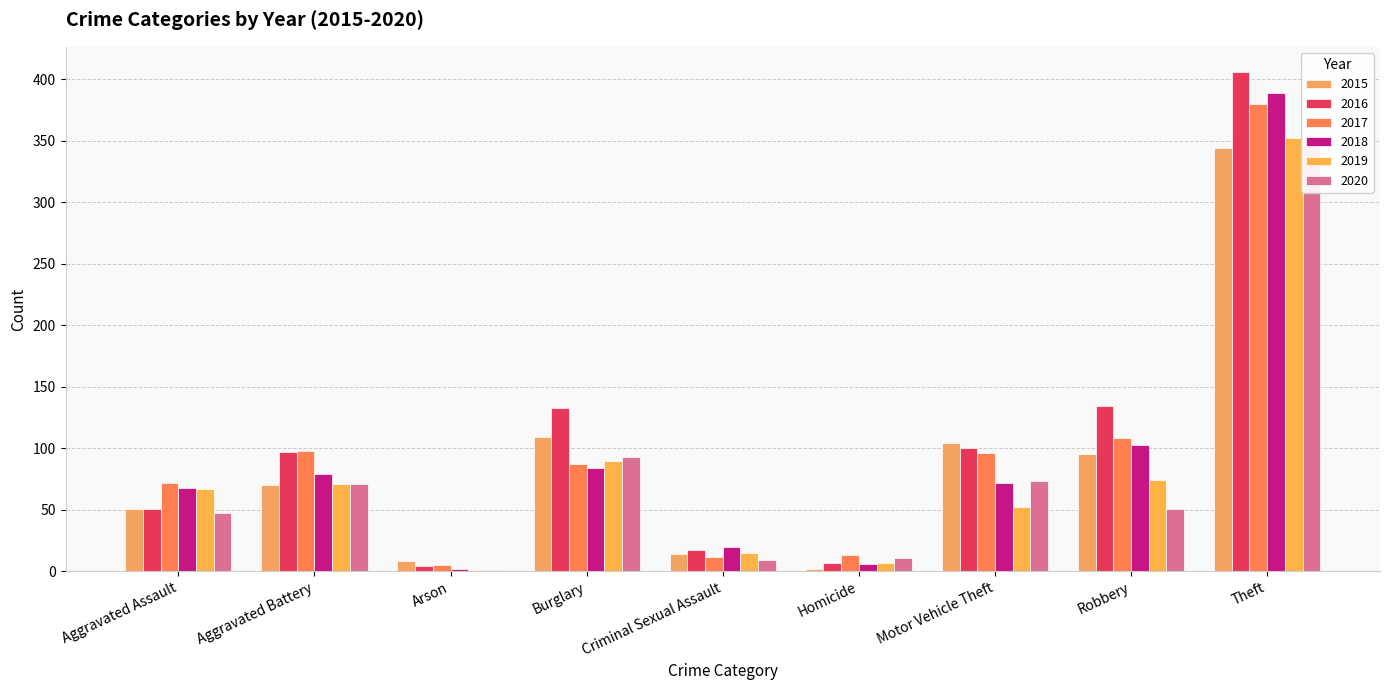

Reading right to left, extract all data points from this chart.

2015: Theft=344	Robbery=95	Motor Vehicle Theft=104	Homicide=2	Criminal Sexual Assault=14	Burglary=109	Arson=8	Aggravated Battery=70	Aggravated Assault=51
2016: Theft=406	Robbery=134	Motor Vehicle Theft=100	Homicide=7	Criminal Sexual Assault=17	Burglary=133	Arson=4	Aggravated Battery=97	Aggravated Assault=51
2017: Theft=380	Robbery=108	Motor Vehicle Theft=96	Homicide=13	Criminal Sexual Assault=12	Burglary=87	Arson=5	Aggravated Battery=98	Aggravated Assault=72
2018: Theft=389	Robbery=103	Motor Vehicle Theft=72	Homicide=6	Criminal Sexual Assault=20	Burglary=84	Arson=2	Aggravated Battery=79	Aggravated Assault=68
2019: Theft=352	Robbery=74	Motor Vehicle Theft=52	Homicide=7	Criminal Sexual Assault=15	Burglary=90	Arson=1	Aggravated Battery=71	Aggravated Assault=67
2020: Theft=346	Robbery=51	Motor Vehicle Theft=73	Homicide=11	Criminal Sexual Assault=9	Burglary=93	Arson=1	Aggravated Battery=71	Aggravated Assault=47